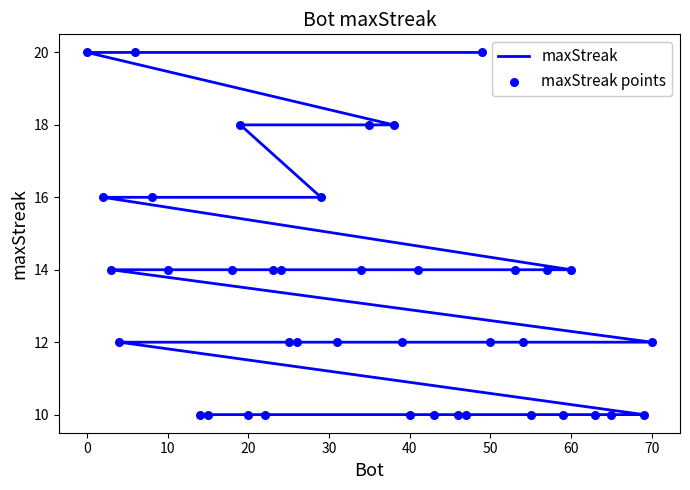

What is the total value across all series at 20?

36